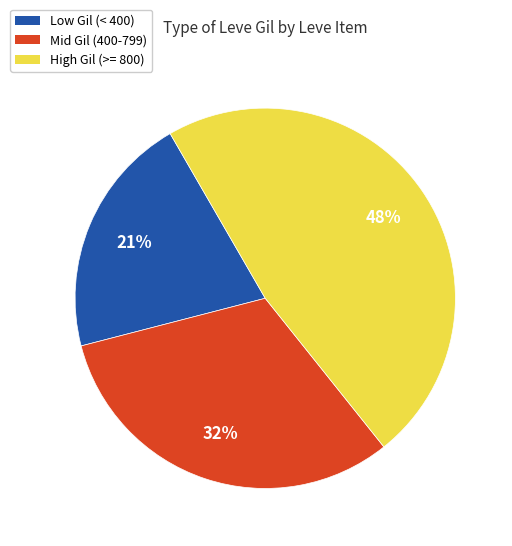

To the nearest percent, what is the average slice percentage?

33%